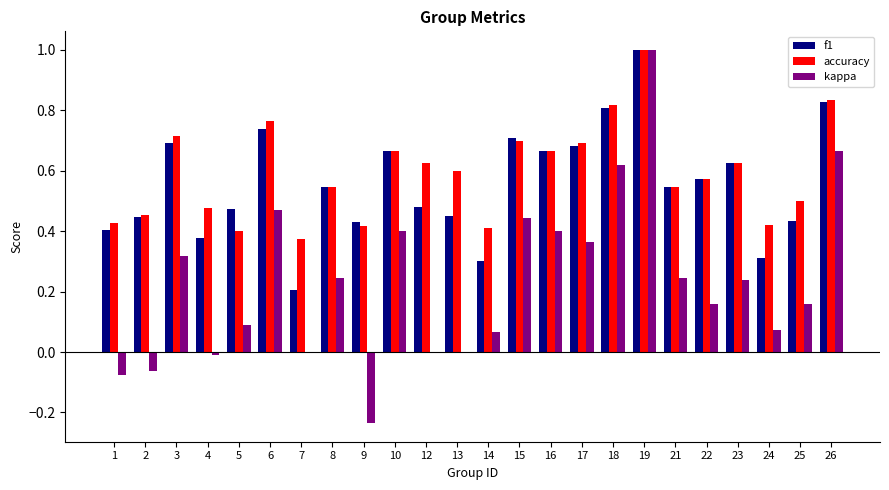

How many groups of bars are there?

24